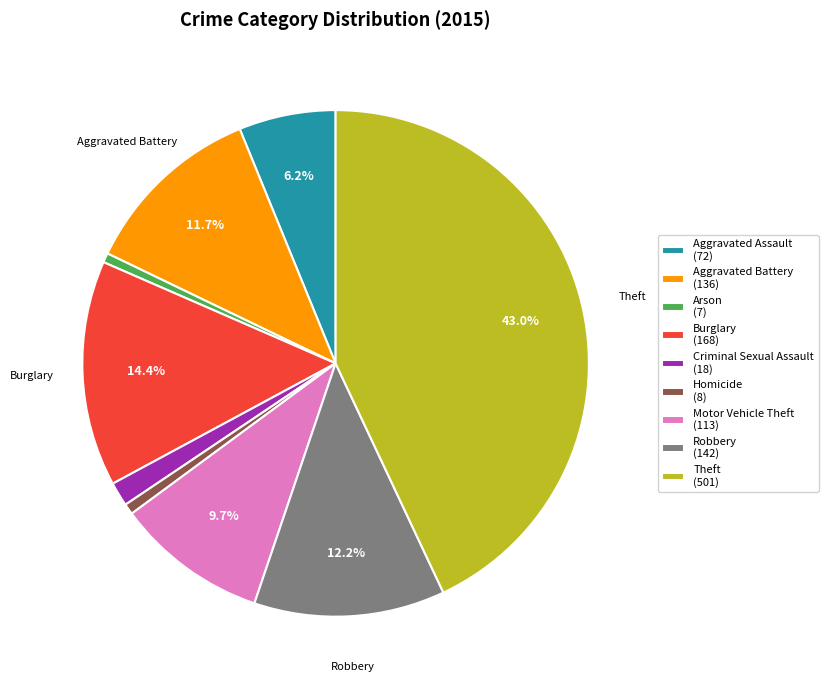

Is there a majority slice in this chart?

No